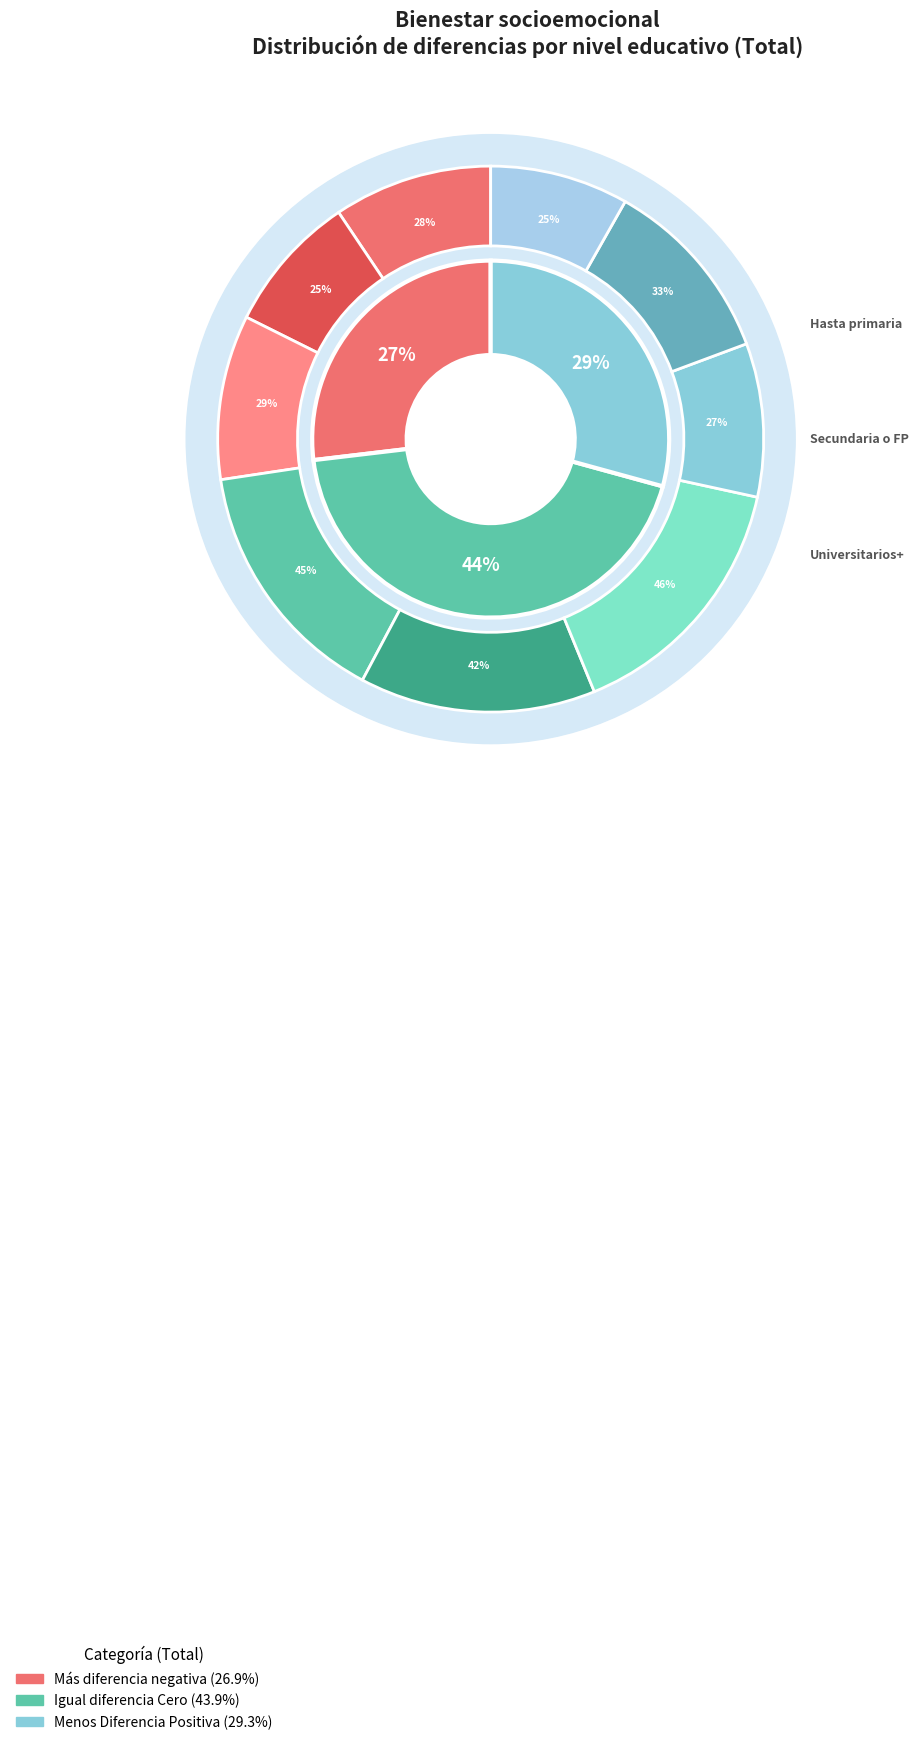

Does any single category account for the majority?

No